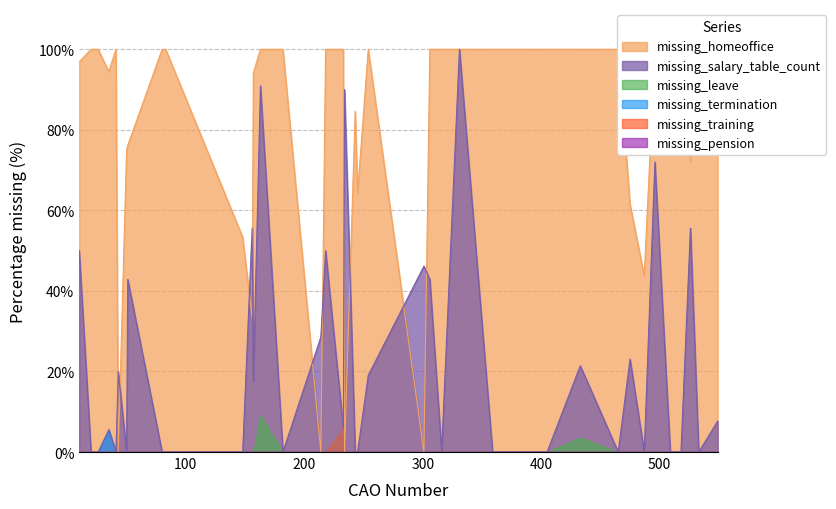

How many distinct data groups are displayed?

6